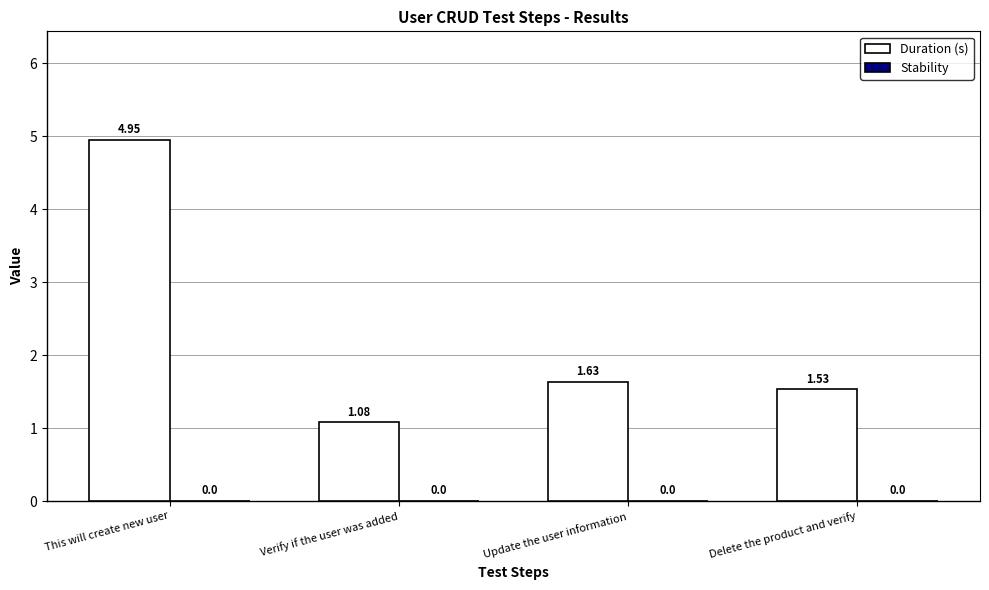

What is the sum of all values?

9.2